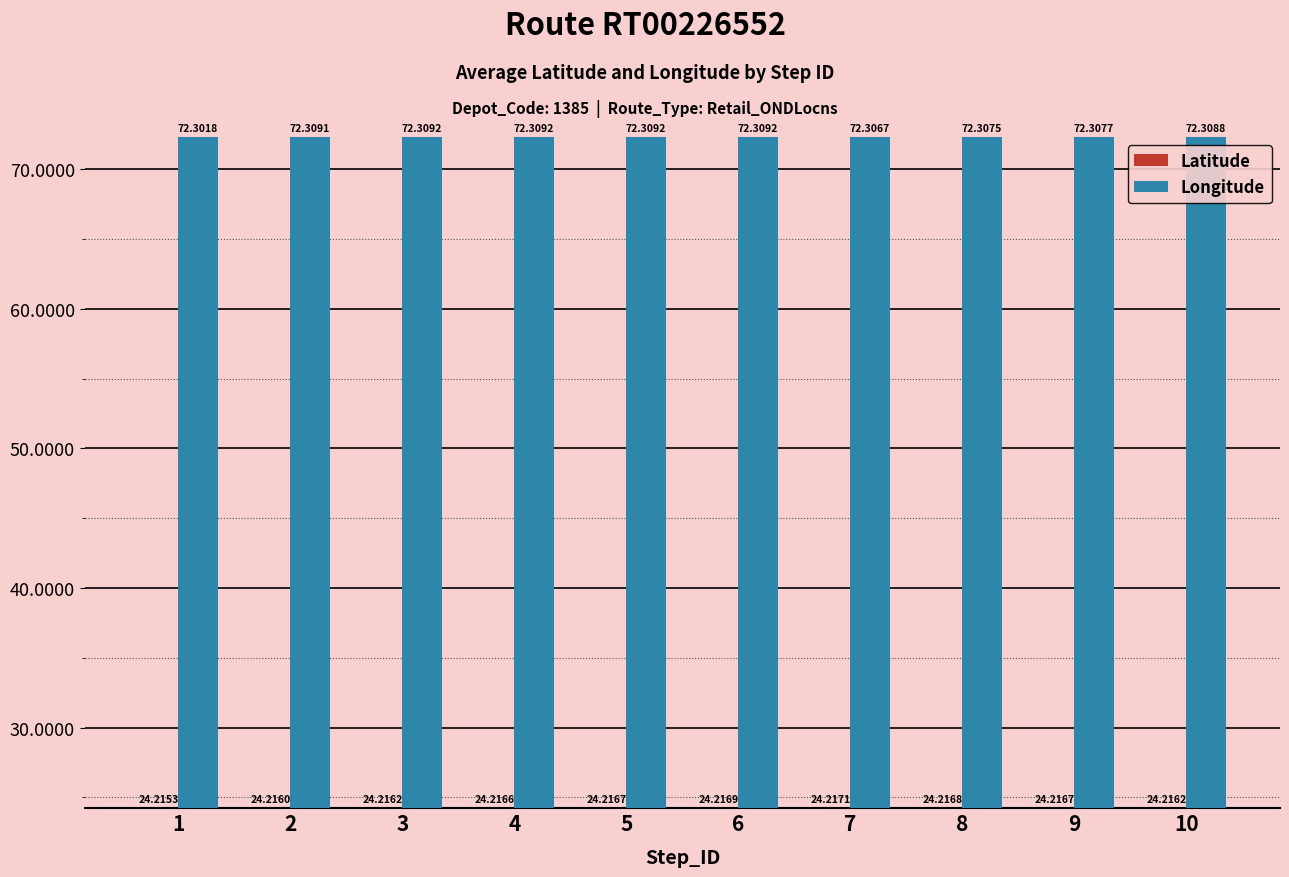

Reading left to right, what are all the values shown in this chart?

Latitude: 24.2	24.2	24.2	24.2	24.2	24.2	24.2	24.2	24.2	24.2
Longitude: 72.3	72.3	72.3	72.3	72.3	72.3	72.3	72.3	72.3	72.3